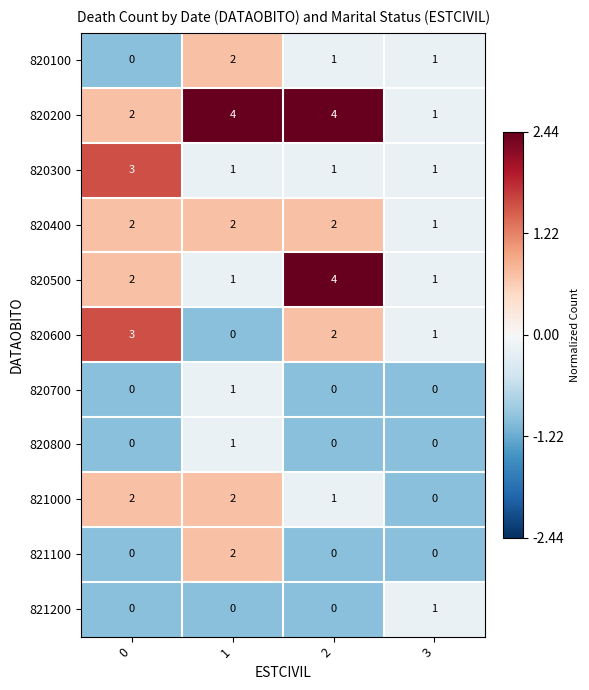

What is the difference between the maximum and minimum values in the 820500 series?

3